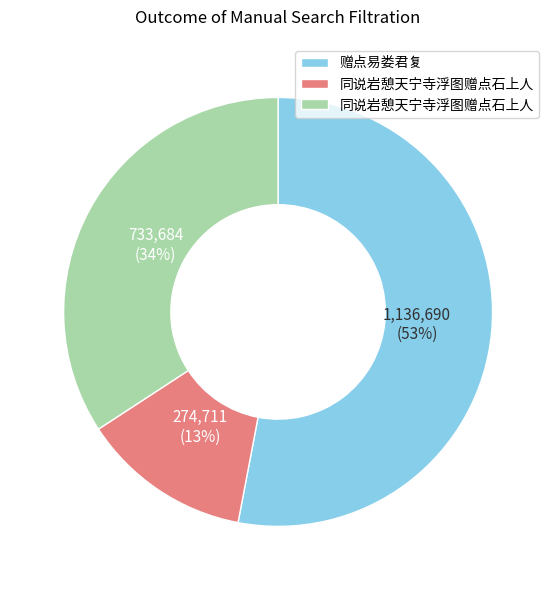

To the nearest percent, what is the difference between the largest and smallest slice percentages?

40%